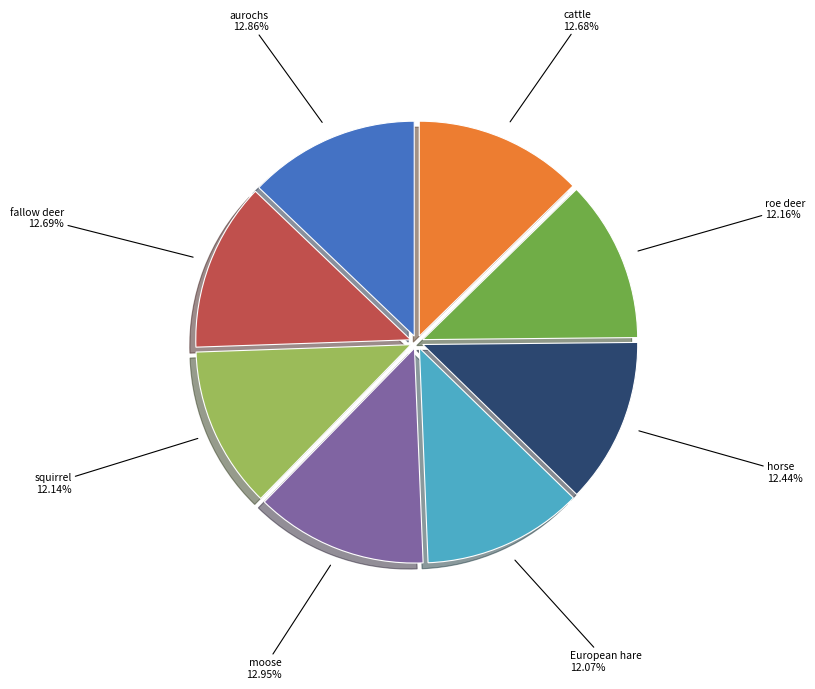

Is there any slice that represents more than half of the pie?

No